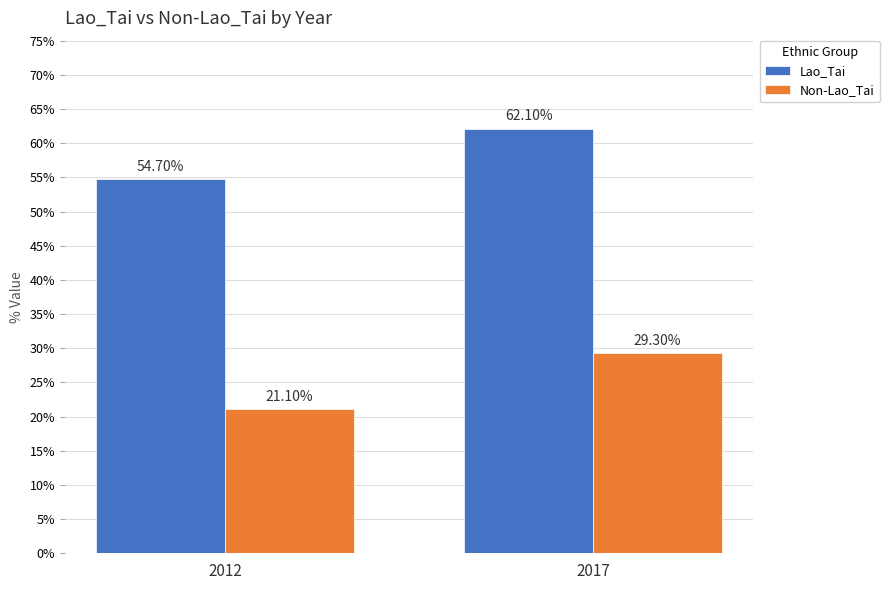

What is the sum of all Non-Lao_Tai values?

50.4